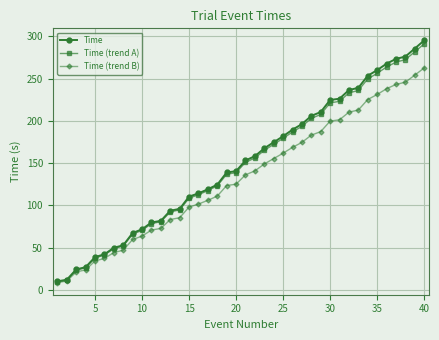

What is the minimum value for Time?

10.2